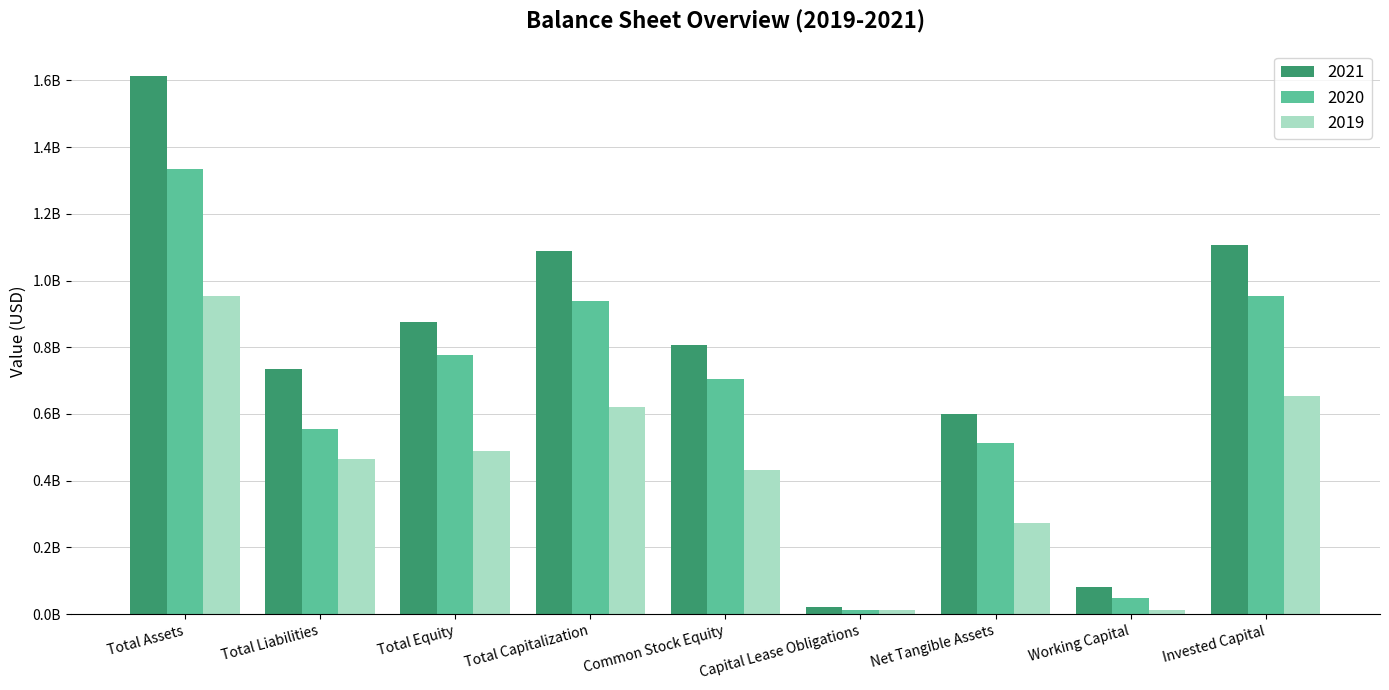

The value of 2021 at Total Liabilities is 735671000. True or false?

True